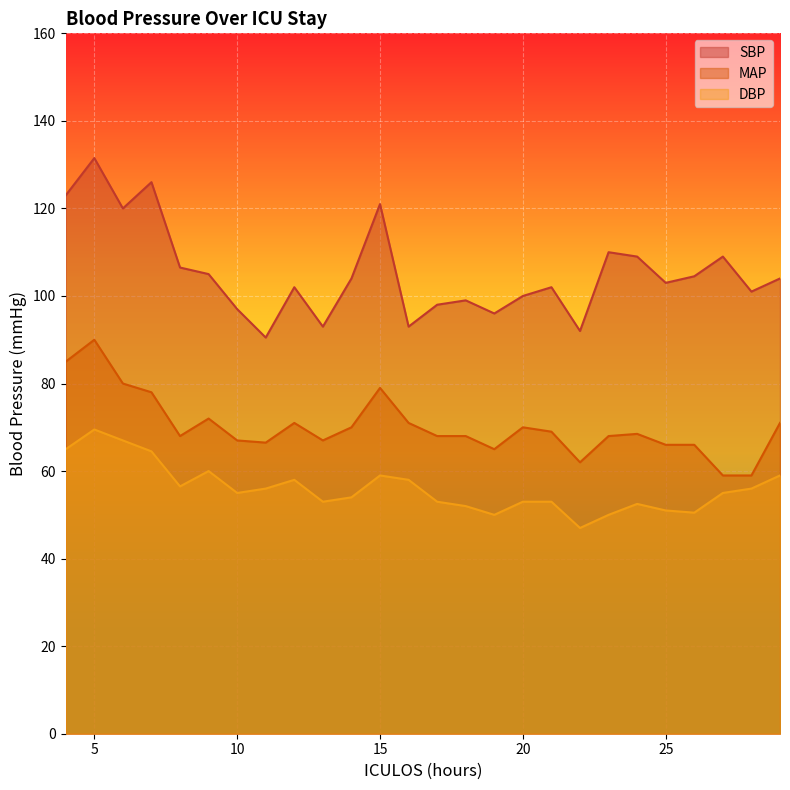

What is the value of the DBP point at the 14th from the left?

53.0